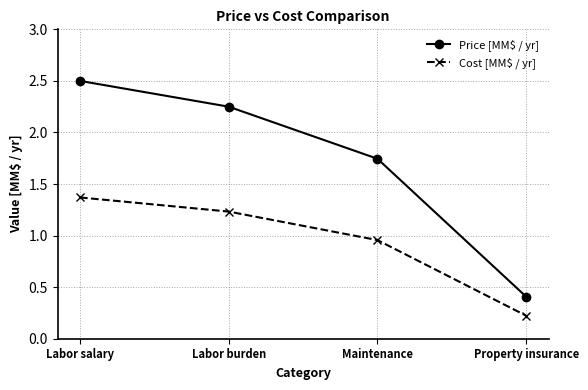

True or false: Price [MM$ / yr] and Cost [MM$ / yr] cross at least once.

False